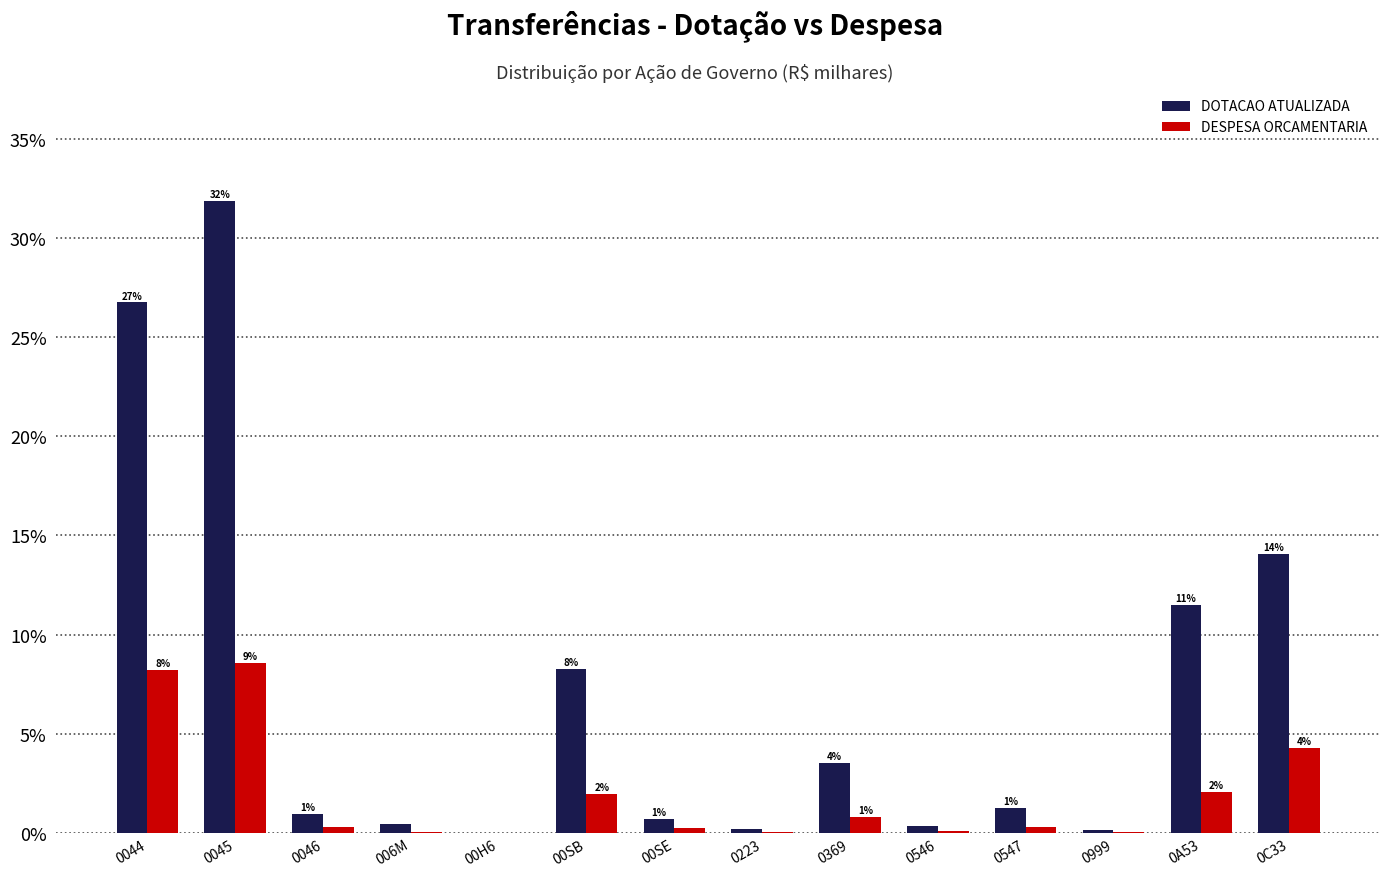

Is it true that DOTACAO ATUALIZADA equals 16.7 at 0A53?

False